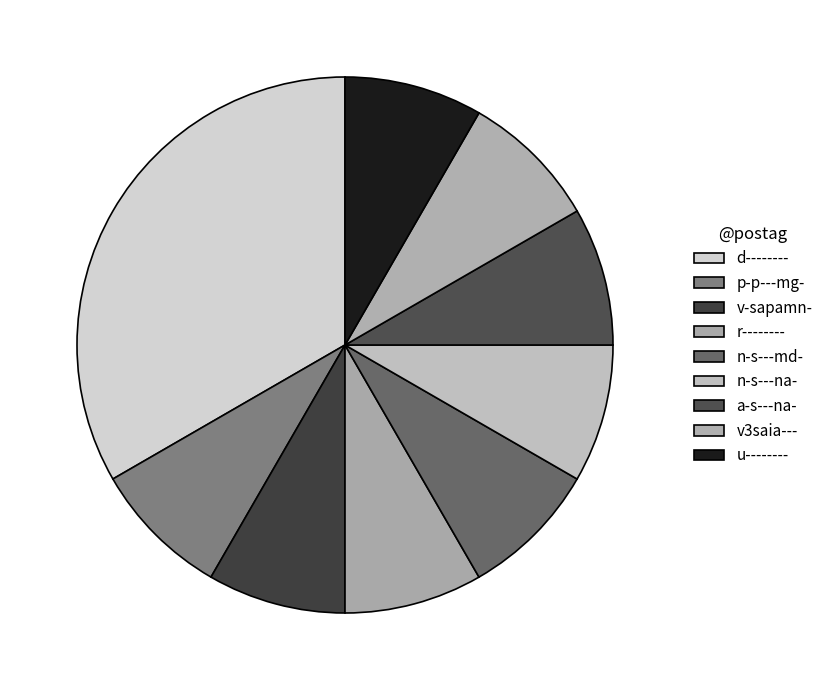

Do p-p---mg- and u-------- together represent more than half of the pie?

No